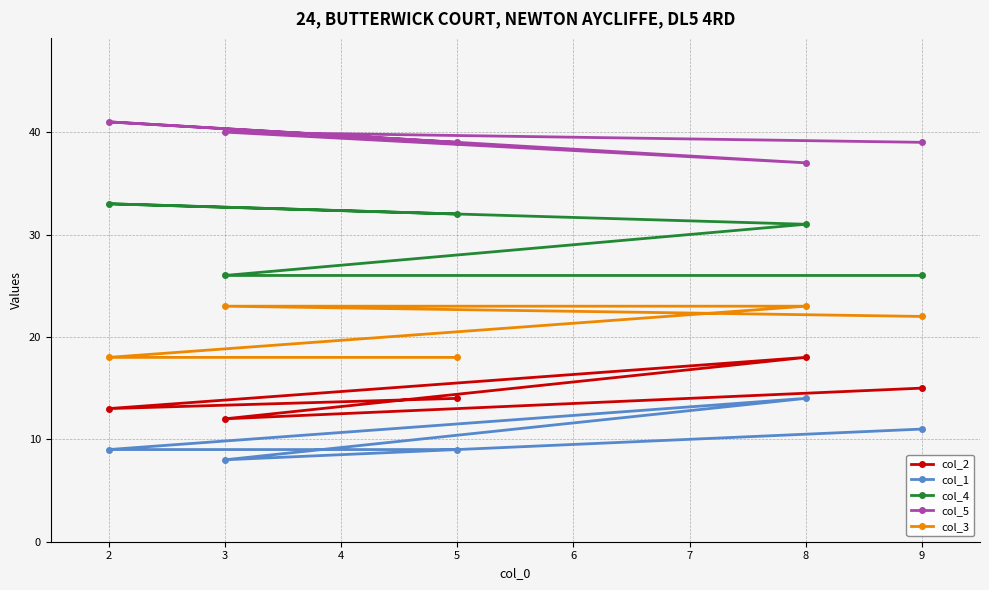

What is the difference between the highest and lowest values at 2?

32